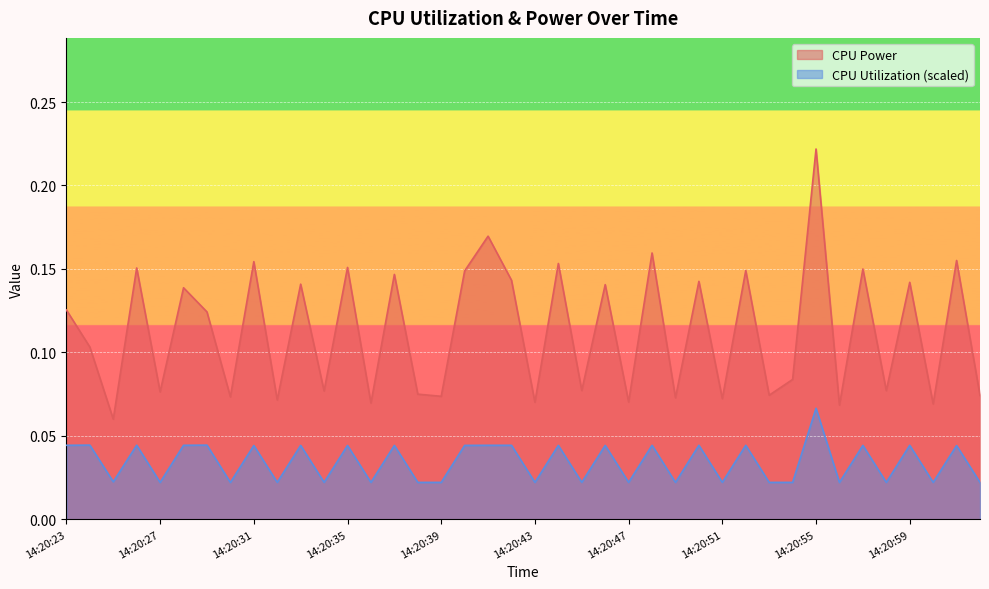

True or false: CPU Power and CPU Utilization cross at least once.

False